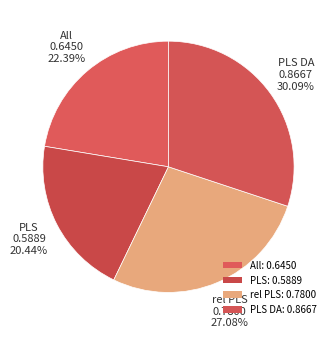

How many slices are in this pie chart?

4